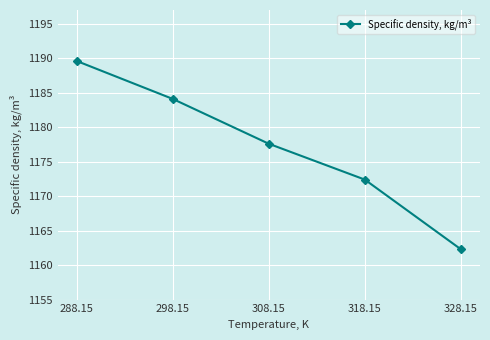

What is the difference between the maximum and minimum values?

27.3